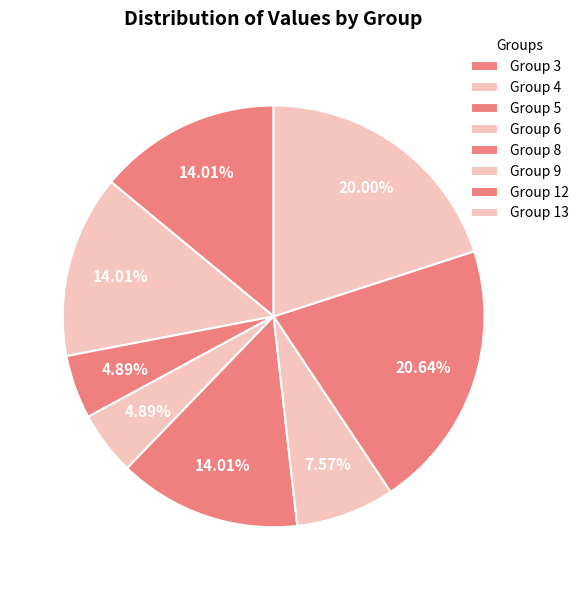

Which category has the biggest portion of the pie?

Group 12